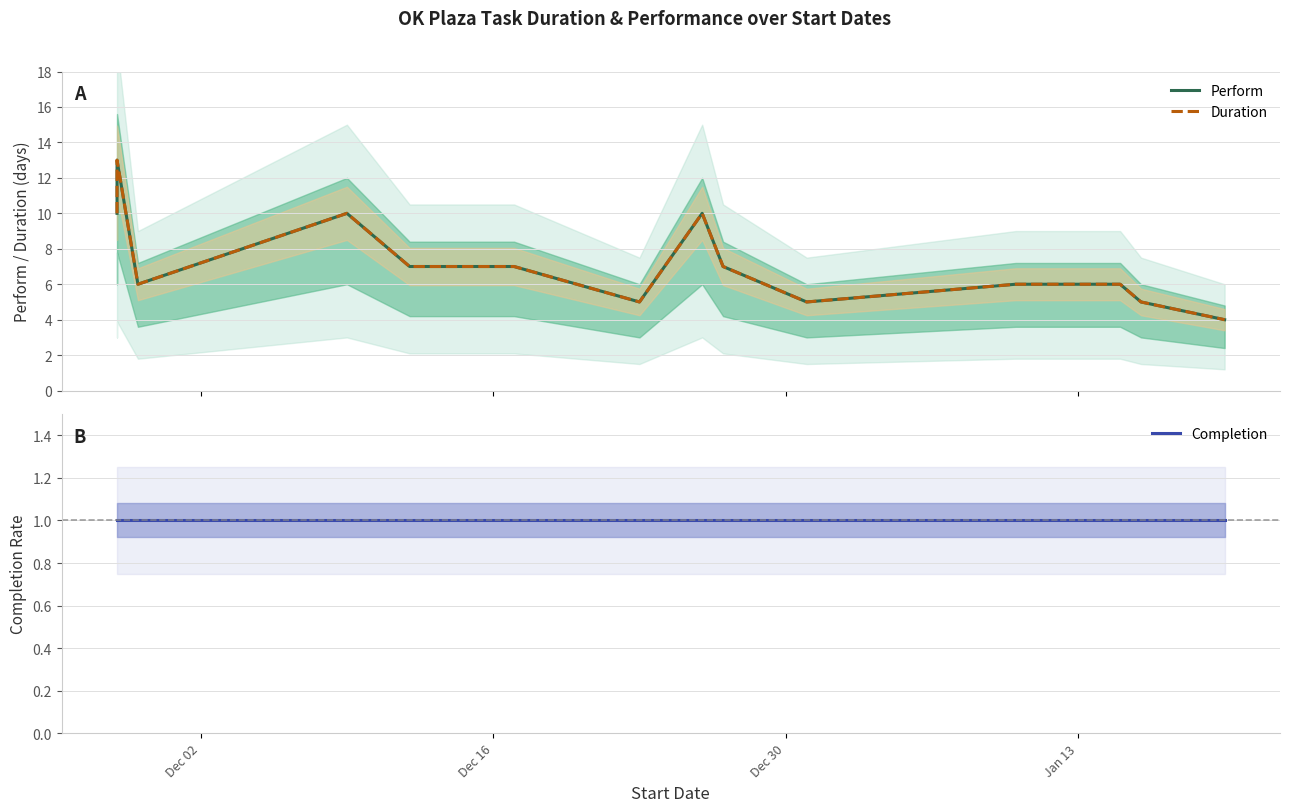

The Completion series shows 2 at 8. True or false?

False